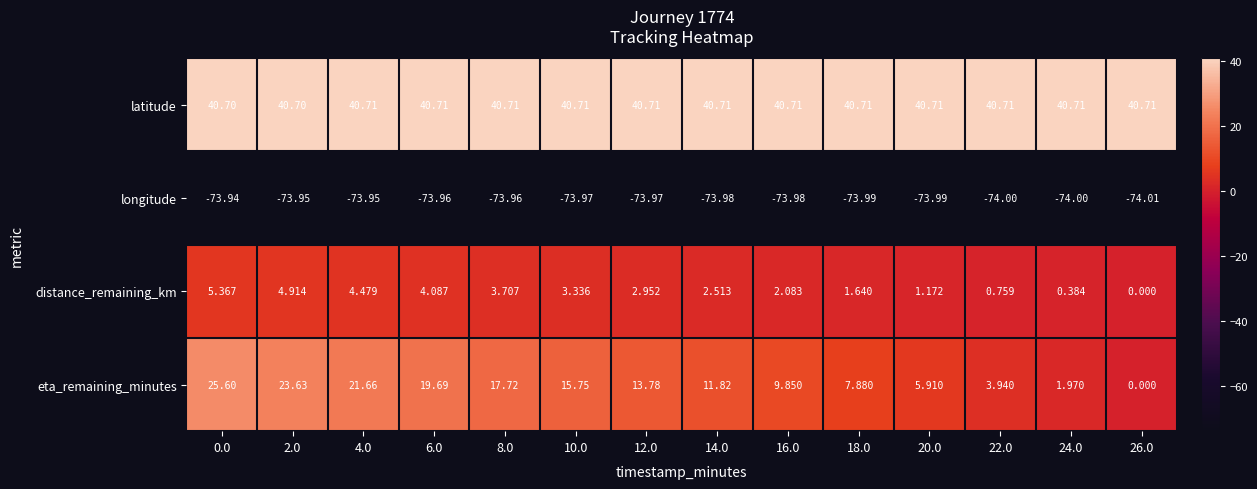

Which series has the widest spread of values?

eta_remaining_minutes